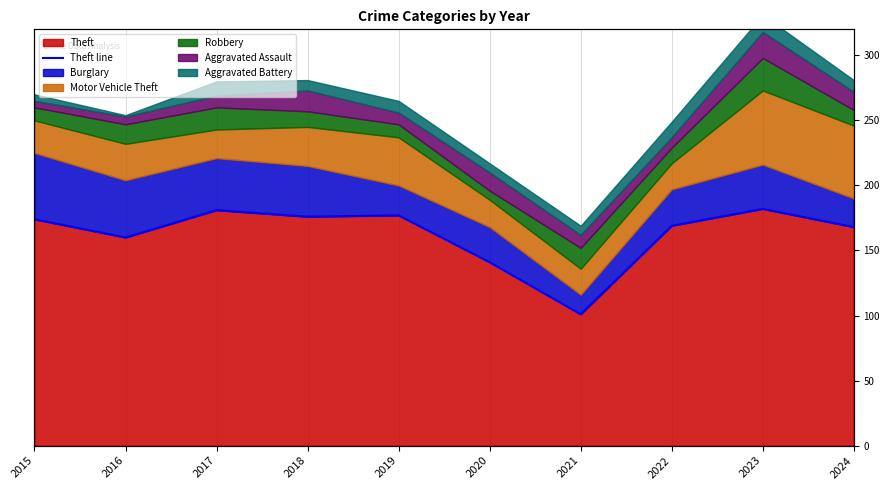

Rank the categories by value from highest to lowest.

2023, 2017, 2019, 2018, 2015, 2022, 2024, 2016, 2020, 2021